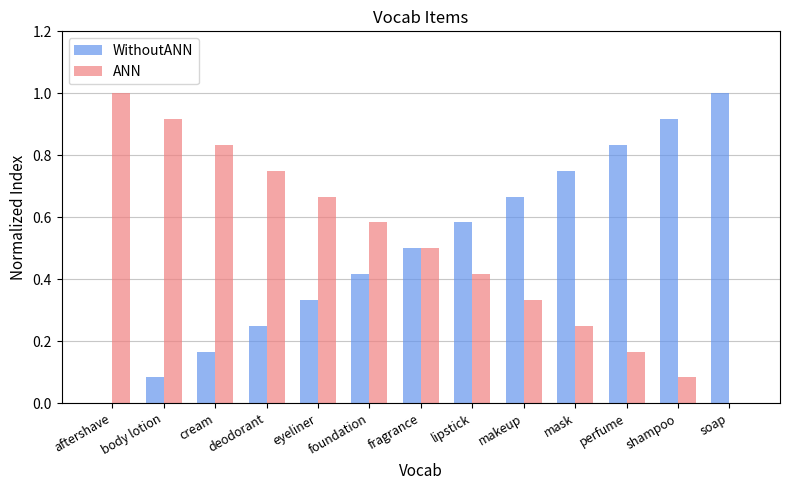

What is the total value across all series at fragrance?

1.0